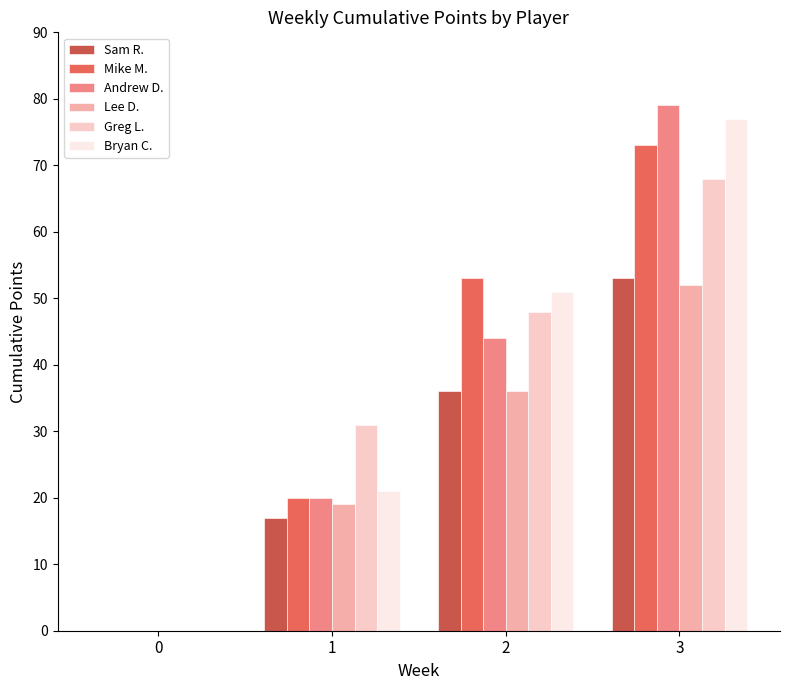

What is the sum of all Greg L. values?

147